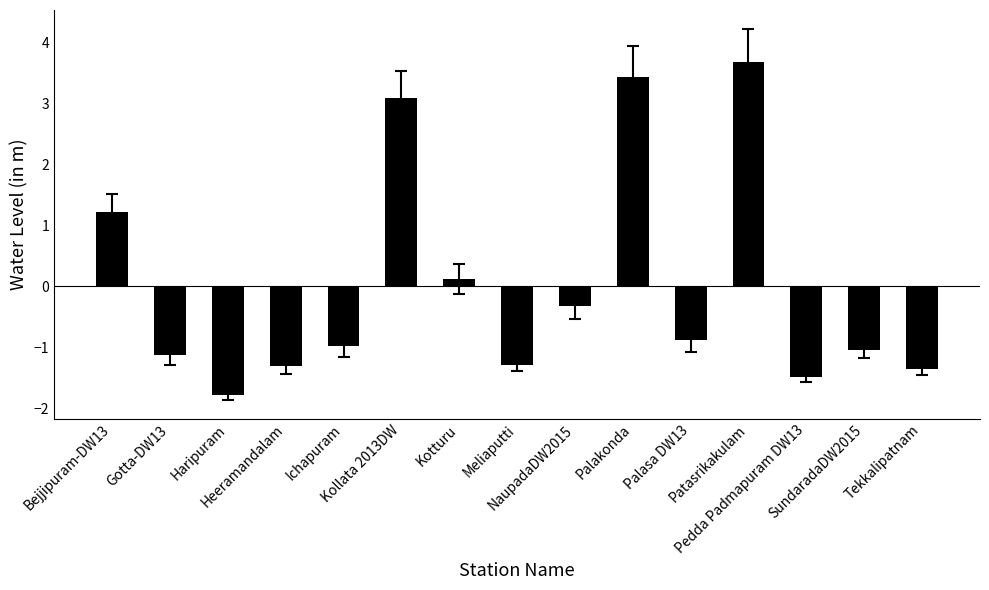

What is the minimum value shown in the chart?

-1.8